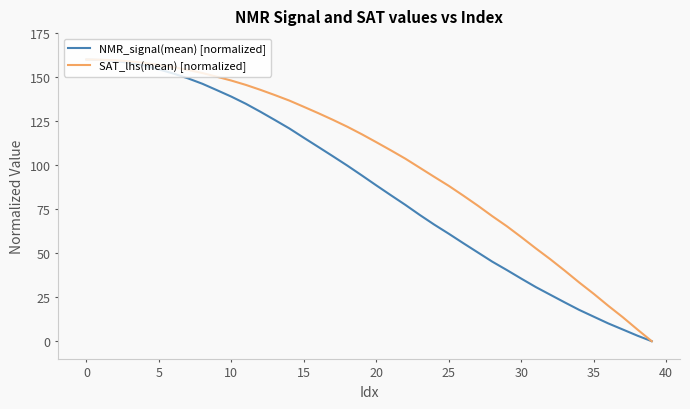

What is the maximum value for NMR_signal(mean) [normalized]?

160.0